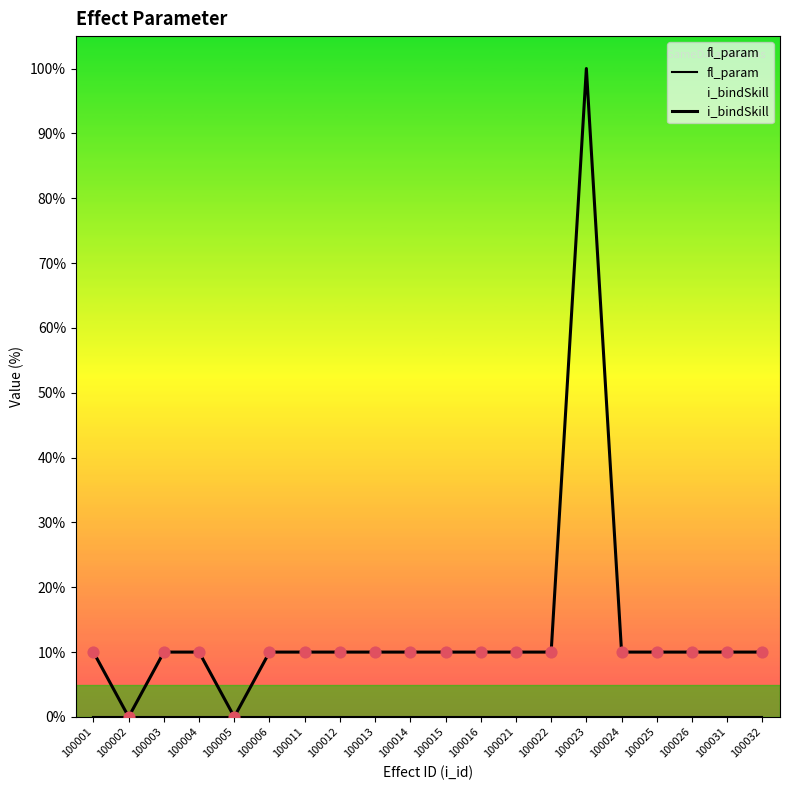

At which category is the sum across all series the highest?

100023